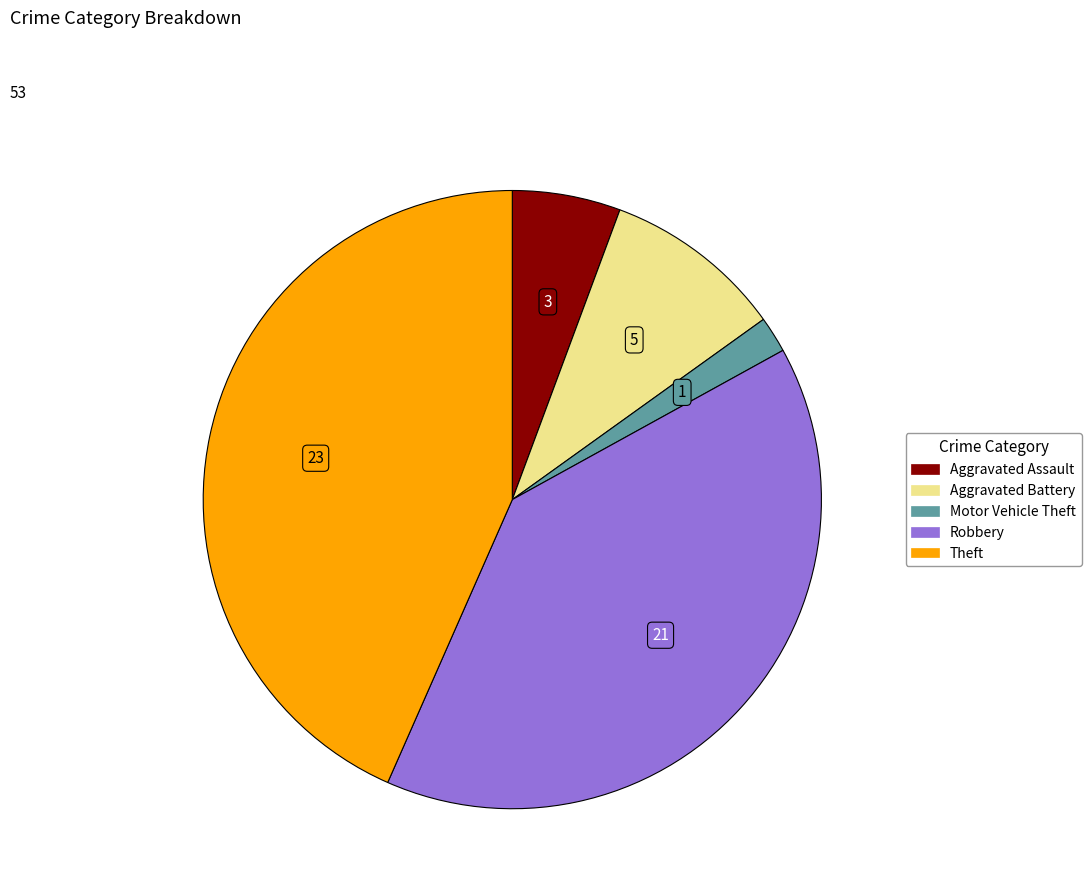

Between Aggravated Assault and Robbery, which is larger?

Robbery